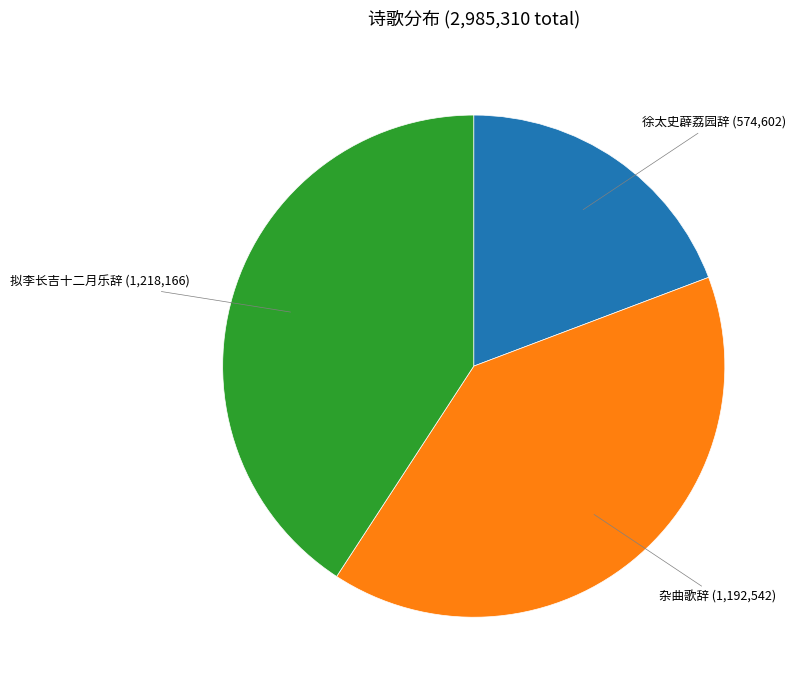

Is there any slice that represents more than half of the pie?

No